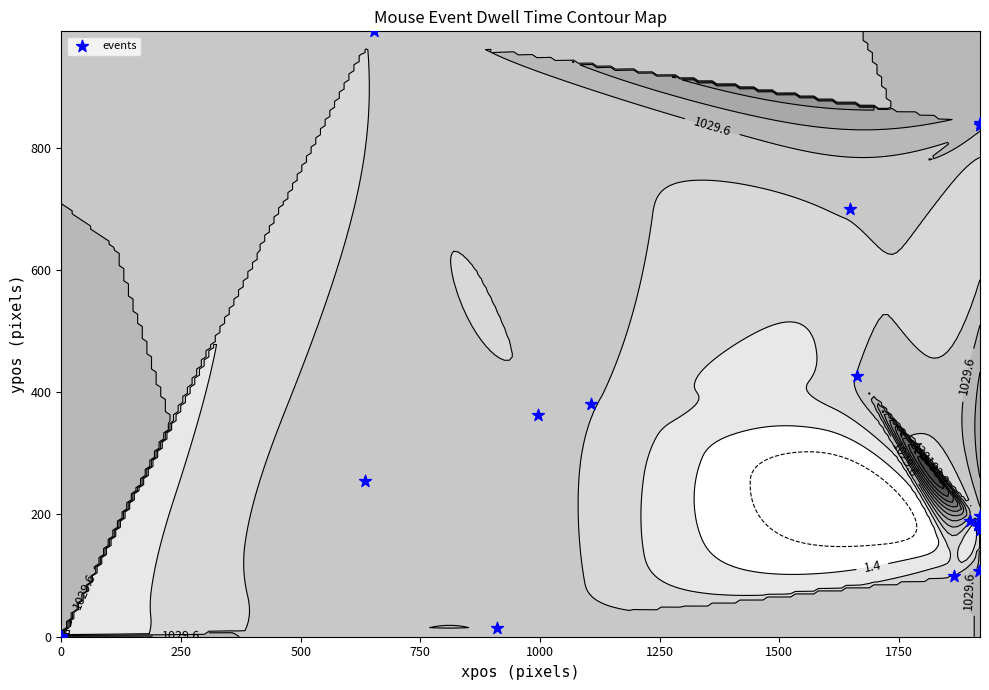

How many data points are above 0?

18